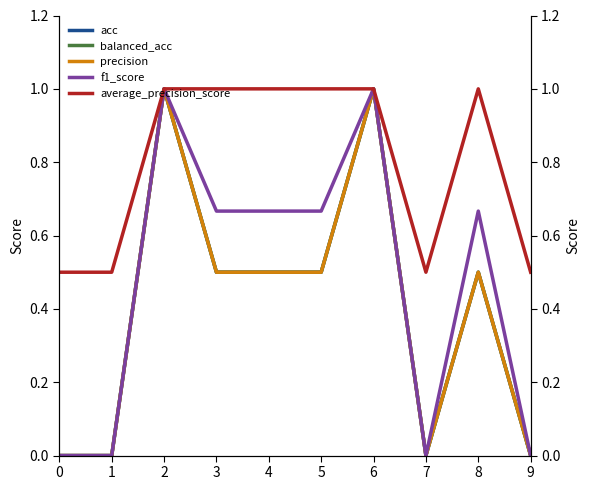

Reading right to left, extract all data points from this chart.

acc: 0.0	0.5	0.0	1.0	0.5	0.5	0.5	1.0	0.0	0.0
balanced_acc: 0.0	0.5	0.0	1.0	0.5	0.5	0.5	1.0	0.0	0.0
precision: 0.0	0.5	0.0	1.0	0.5	0.5	0.5	1.0	0.0	0.0
f1_score: 0.0	0.7	0.0	1.0	0.7	0.7	0.7	1.0	0.0	0.0
average_precision_score: 0.5	1.0	0.5	1.0	1.0	1.0	1.0	1.0	0.5	0.5